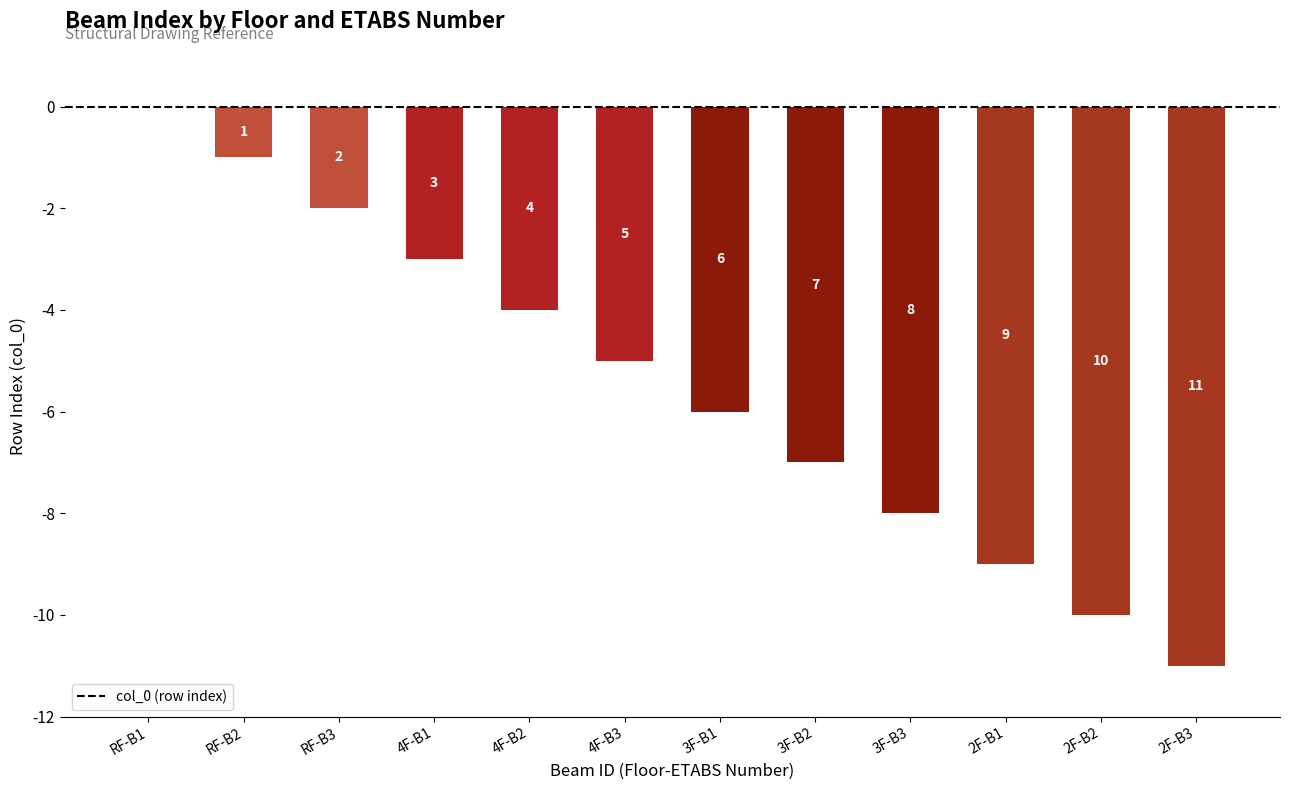

What is the sum of the values at 3F-B2 and RF-B3?

-9